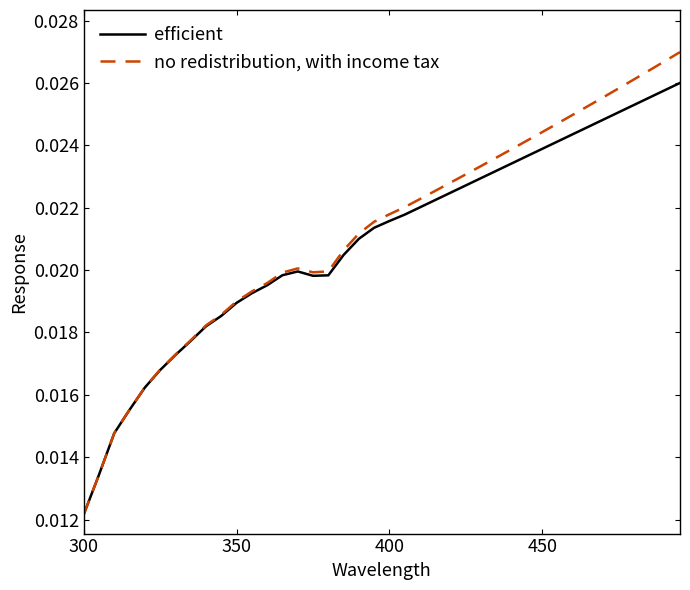

How many lines are shown in the chart?

2